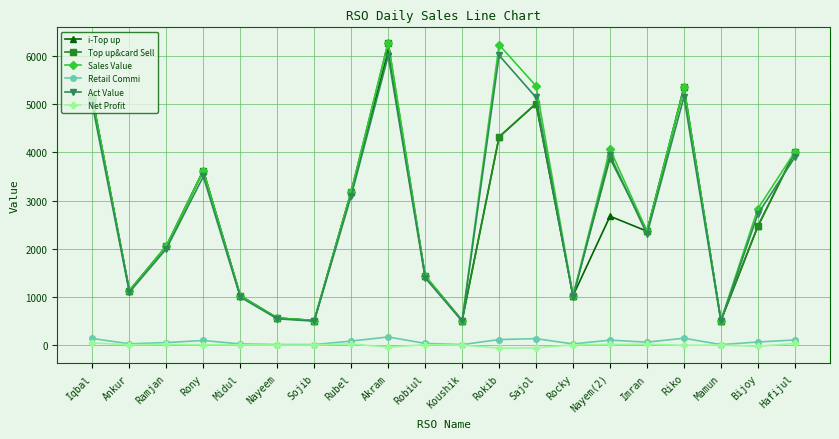

Where does the Act Value series first go above 2723?

Iqbal